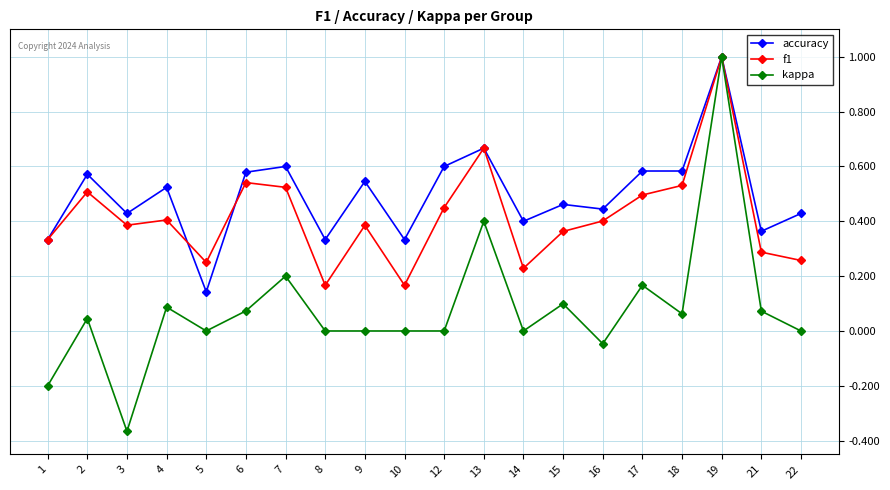

Does the chart have visible grid lines?

Yes